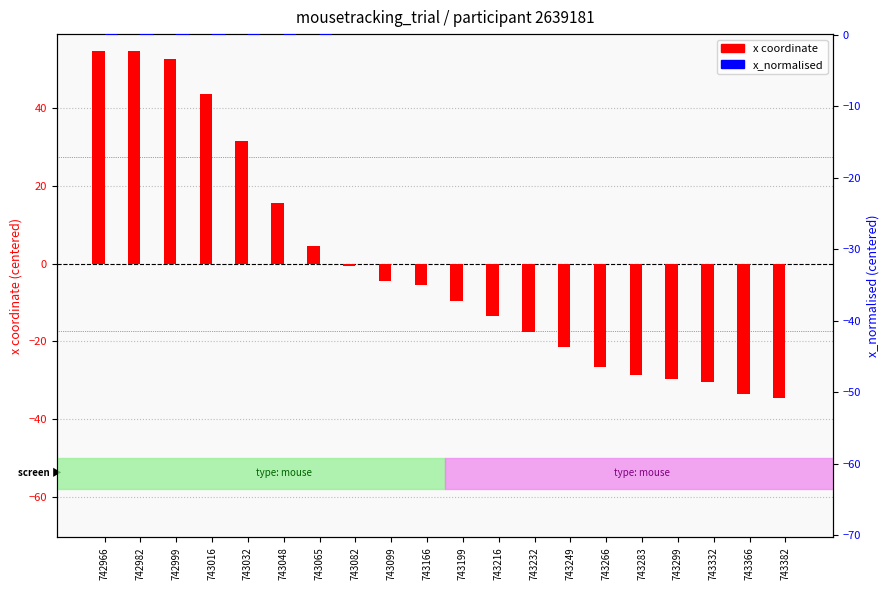

Which series has the largest total across all categories?

x coordinate